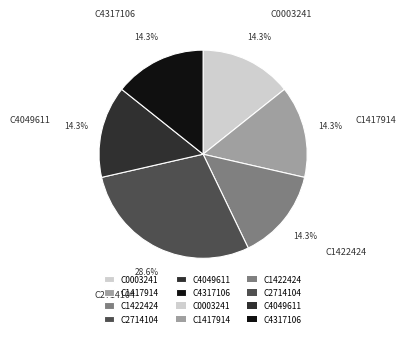

What is the ratio of the value at C0003241 to the value at C4317106?

1.0